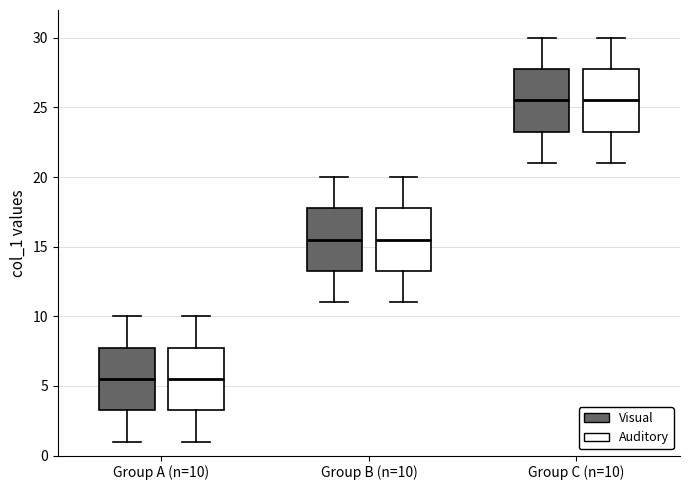

Reading left to right, read every box against the y-axis: the position of its median line, the range the box covers, and the ends of its whiskers. The values are not printed on the chart, so give them approximately, as read against the axis.

Group A (n=10) (Visual): median 5.5, box 3.5 to 8.0, whiskers 1.0 to 10.0
Group A (n=10) (Auditory): median 5.5, box 3.5 to 8.0, whiskers 1.0 to 10.0
Group B (n=10) (Visual): median 15.5, box 13.5 to 18.0, whiskers 11.0 to 20.0
Group B (n=10) (Auditory): median 15.5, box 13.5 to 18.0, whiskers 11.0 to 20.0
Group C (n=10) (Visual): median 25.5, box 23.5 to 28.0, whiskers 21.0 to 30.0
Group C (n=10) (Auditory): median 25.5, box 23.5 to 28.0, whiskers 21.0 to 30.0